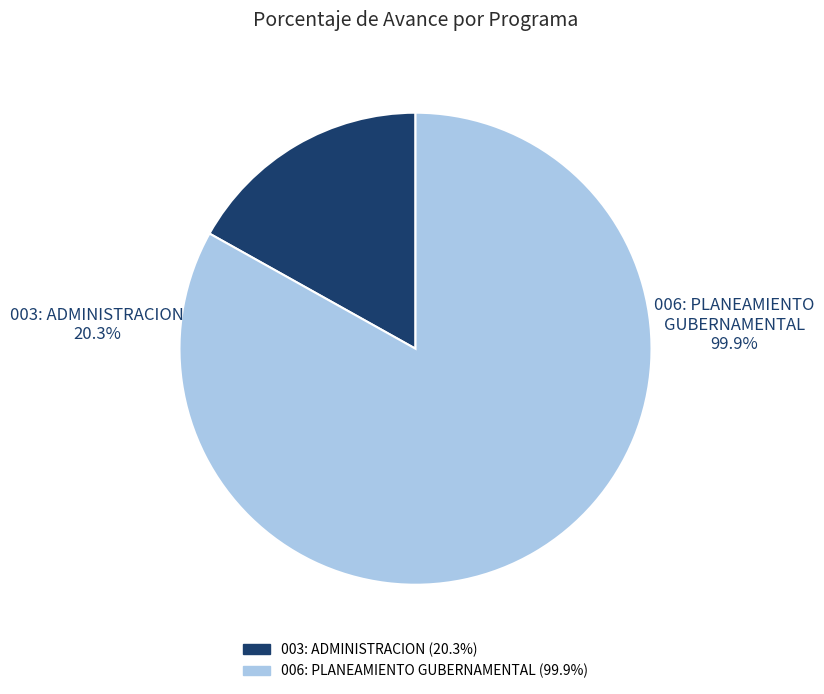

Rank the categories by value from lowest to highest.

003: ADMINISTRACION, 006: PLANEAMIENTO GUBERNAMENTAL